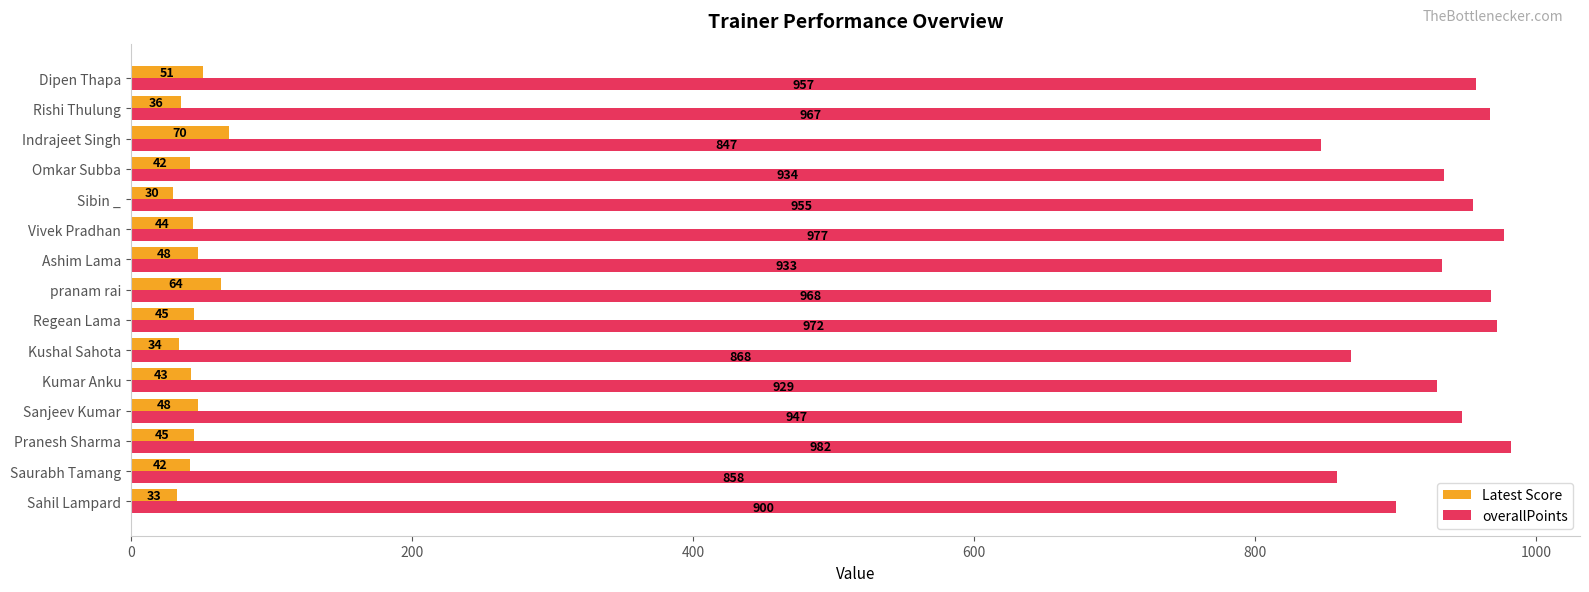

What is the minimum value for Latest Score?

30